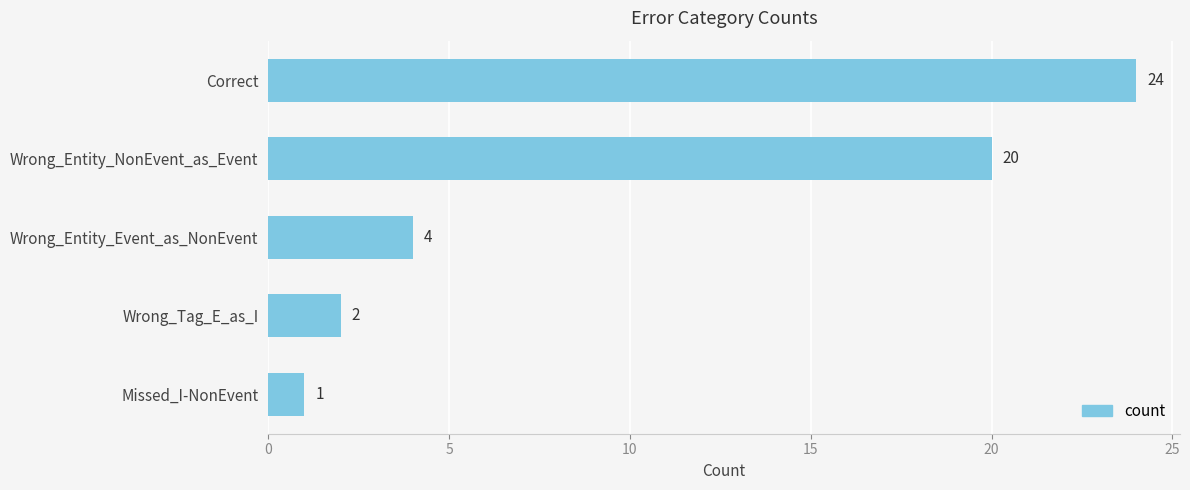

The chart shows a value of 24 at Correct. True or false?

True